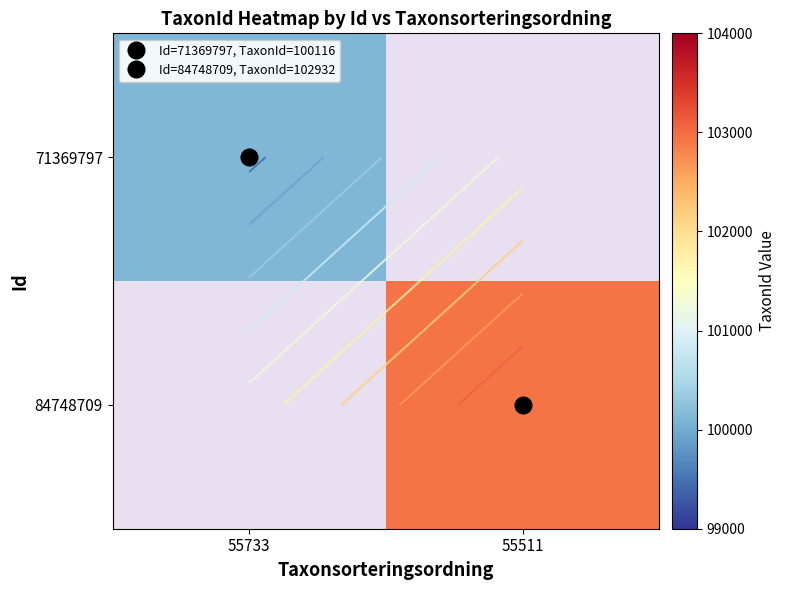

What is the maximum value shown in the chart?

102932.0